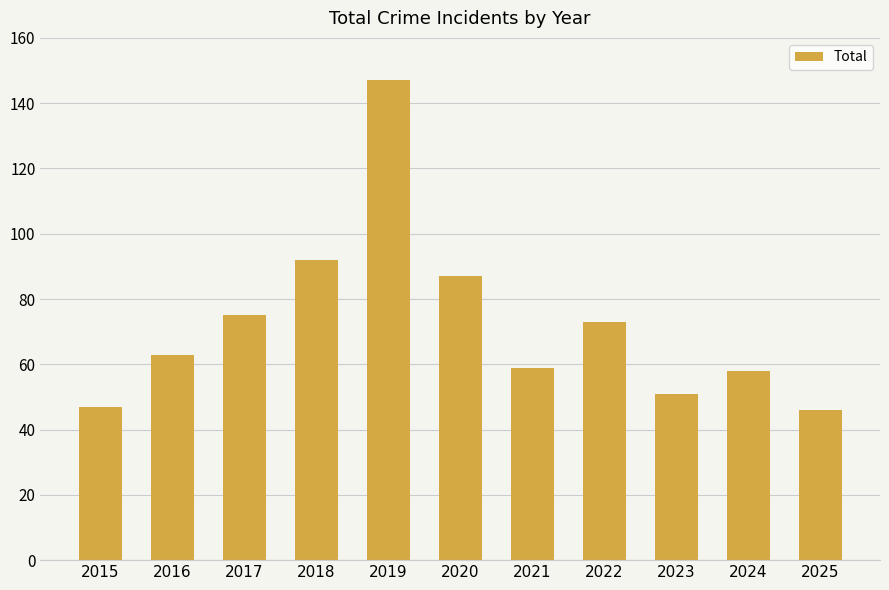

Between 2023 and 2017, which is larger?

2017